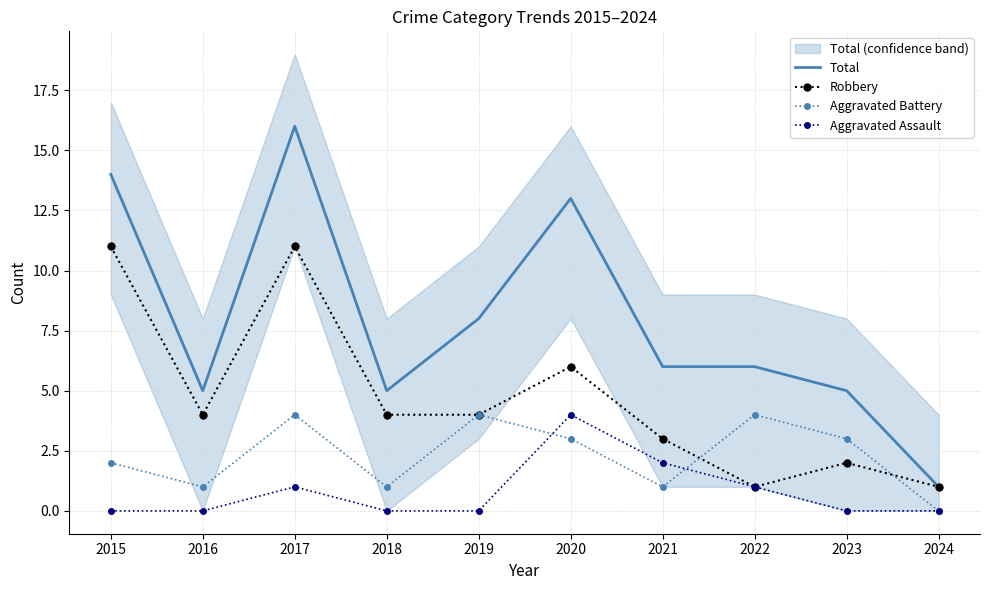

Is this an area chart (filled region under the line)?

No